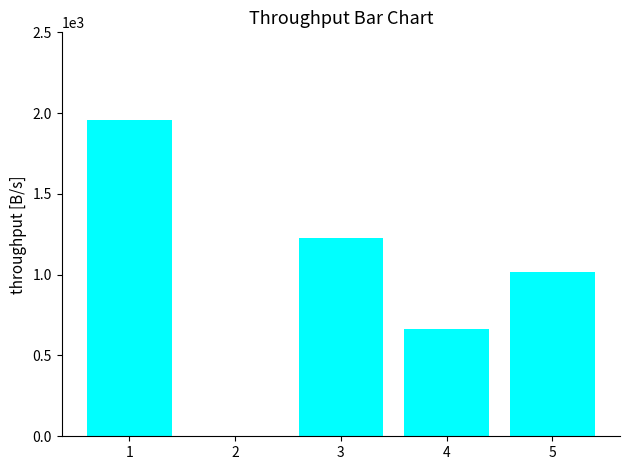

What is the change in value from 1 to 3?

-735